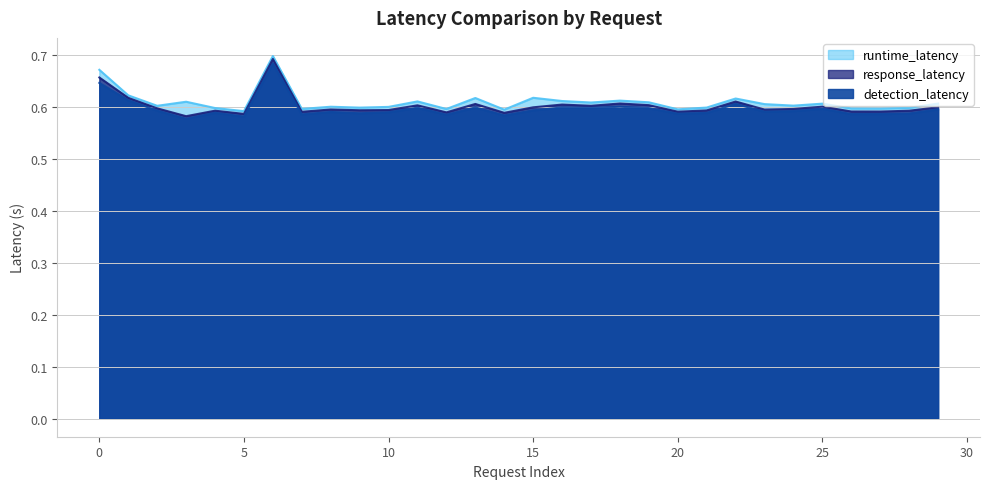

How many series are shown in this chart?

3